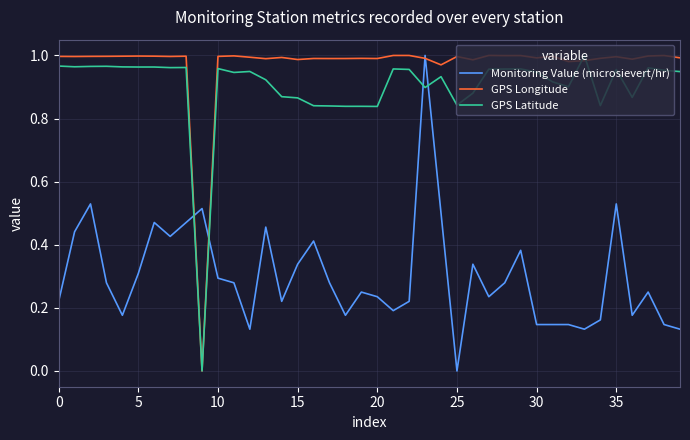

After their last crossing, which series has the higher values: GPS Latitude or Monitoring Value (microsievert/hr)?

GPS Latitude